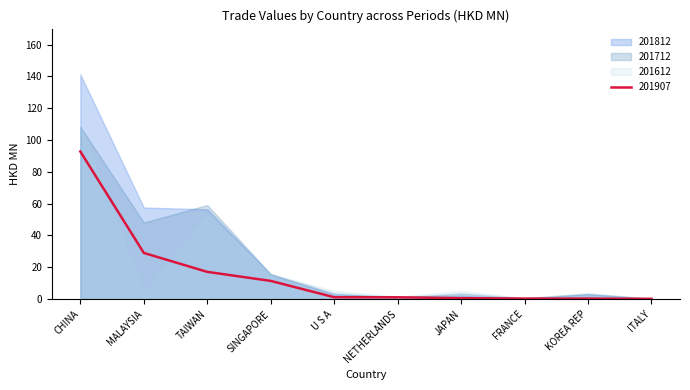

Does the chart display data point markers on the line(s)?

No